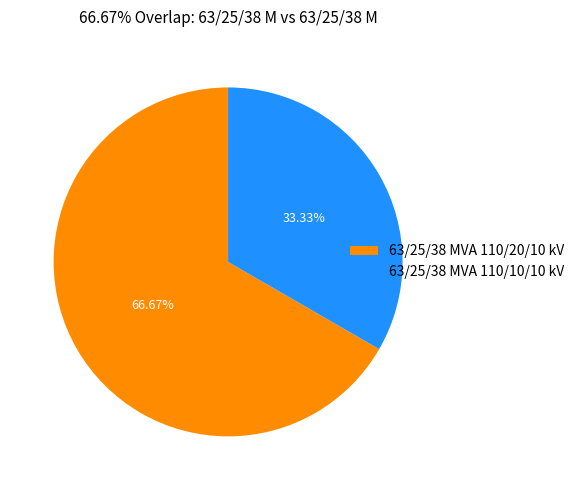

Count the number of slices in the pie.

2